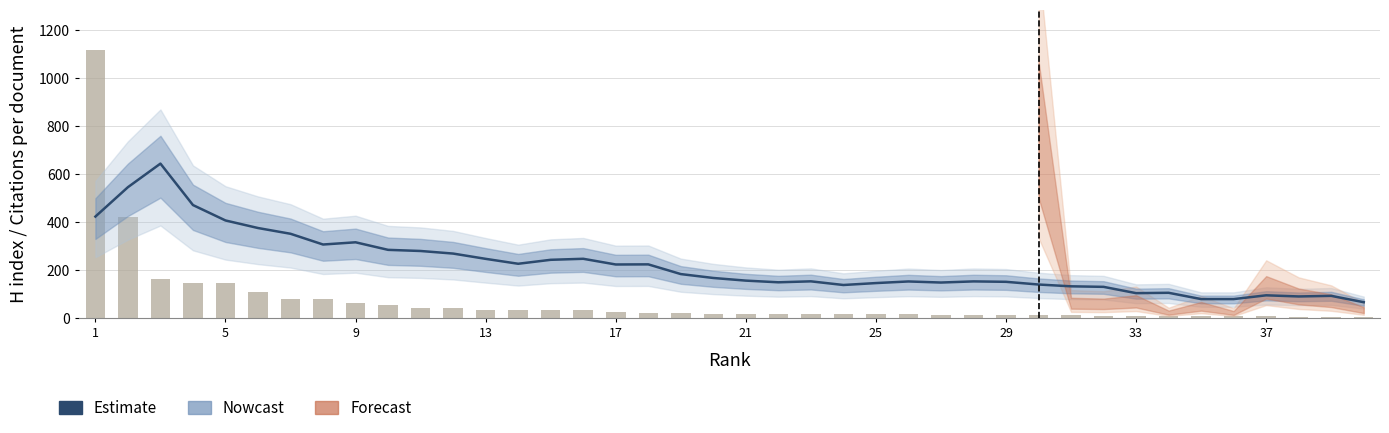

What is the value of the 12th bar from the left?

42.7